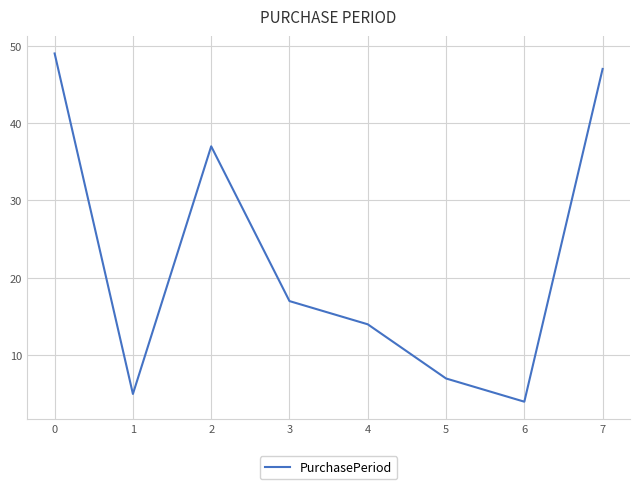

The chart shows a value of 4 at 6. True or false?

True